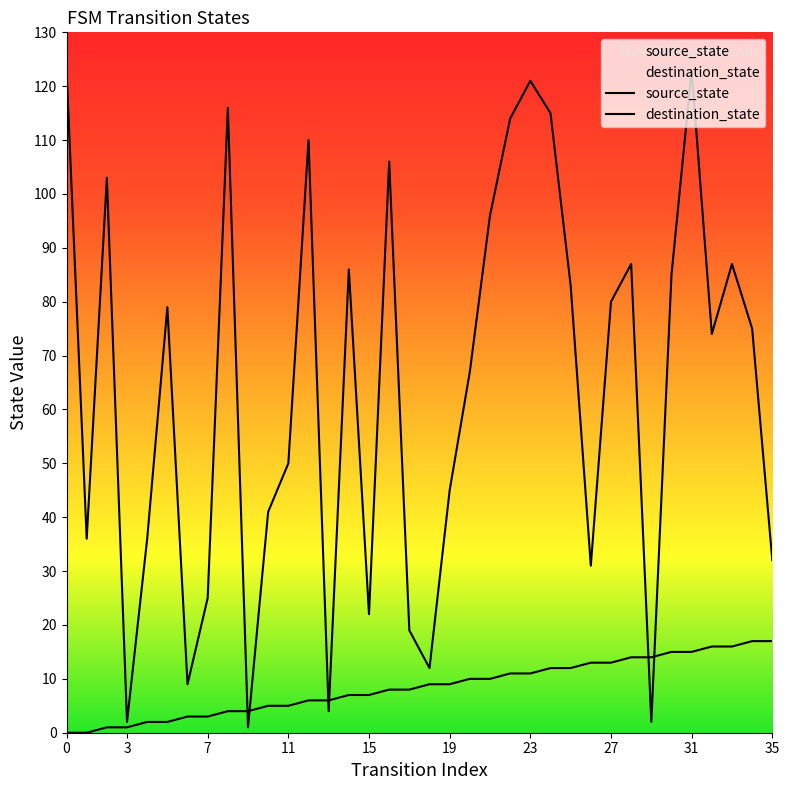

Which series has the widest spread of values?

destination_state